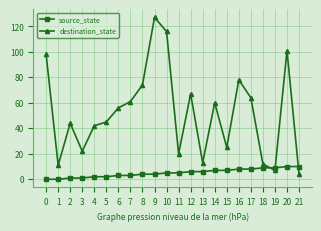

In destination_state, how many points are higher than both neighbors (excluding endpoints)?

6